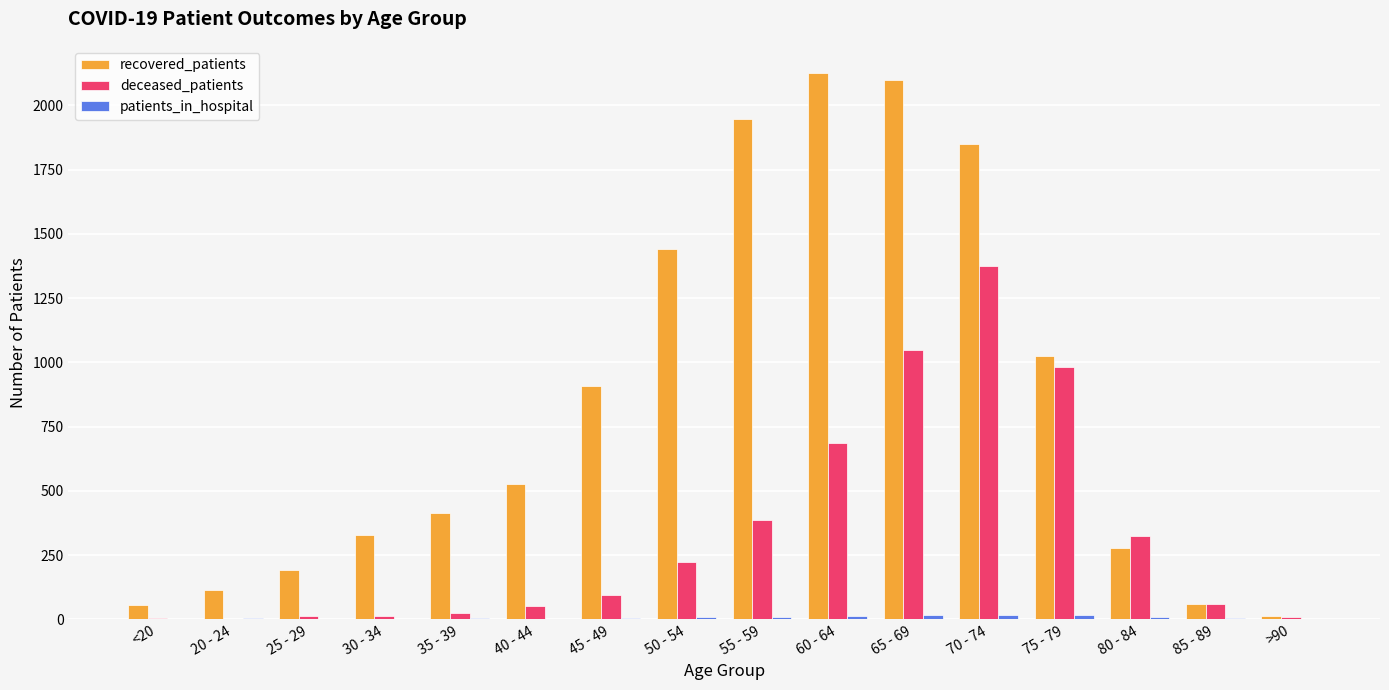

Which series has the largest total across all categories?

recovered_patients